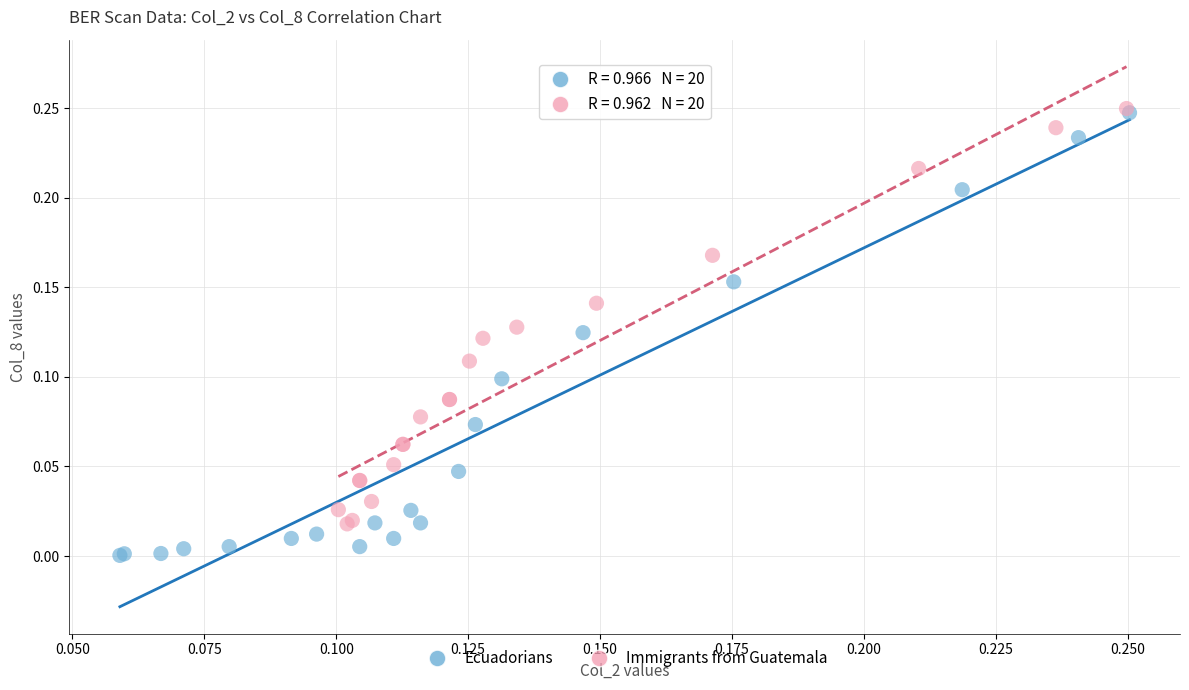

Which series reaches the minimum Y coordinate?

Ecuadorians